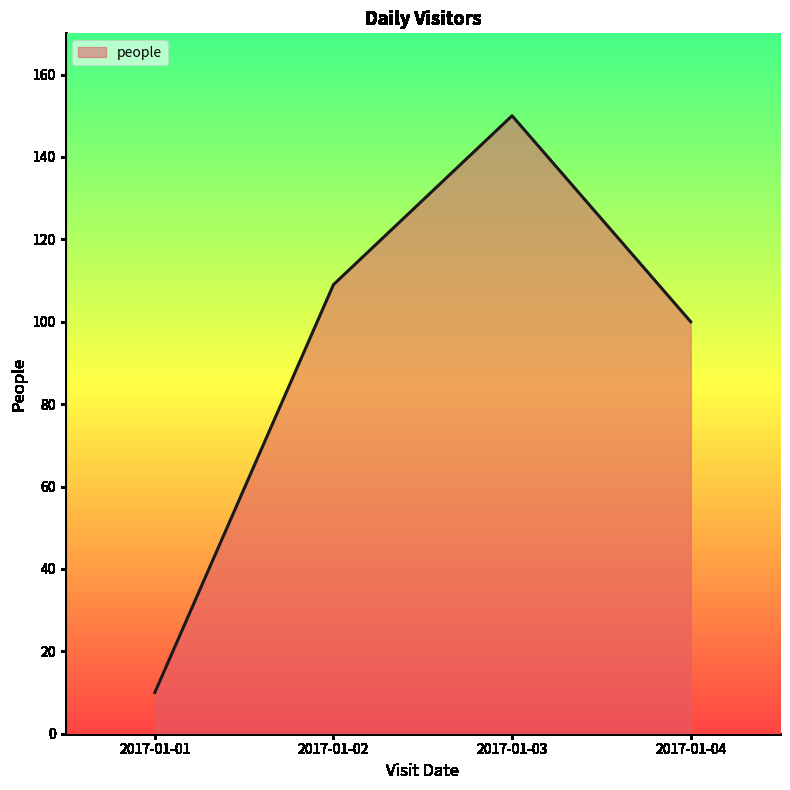

True or false: the data has more than 1 interior local peaks.

False